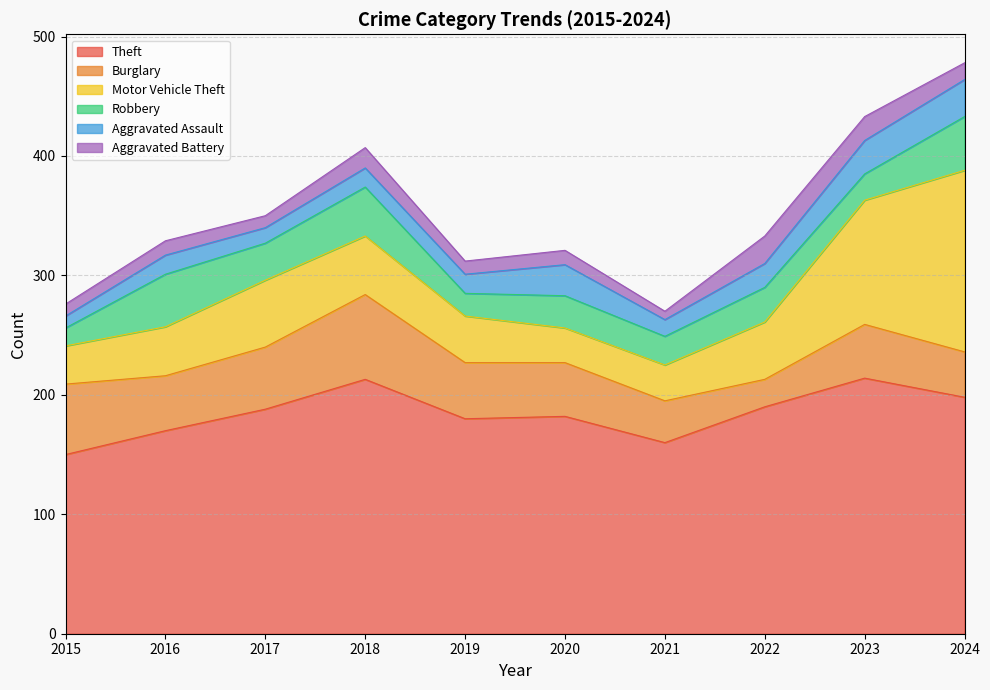

What is the value of the Motor Vehicle Theft point at the 3rd from the left?

56